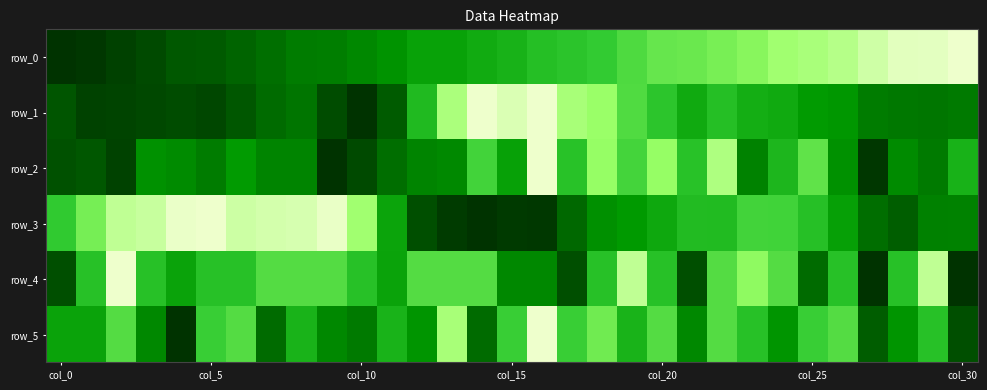

Which label corresponds to the largest value in the chart?

col_30